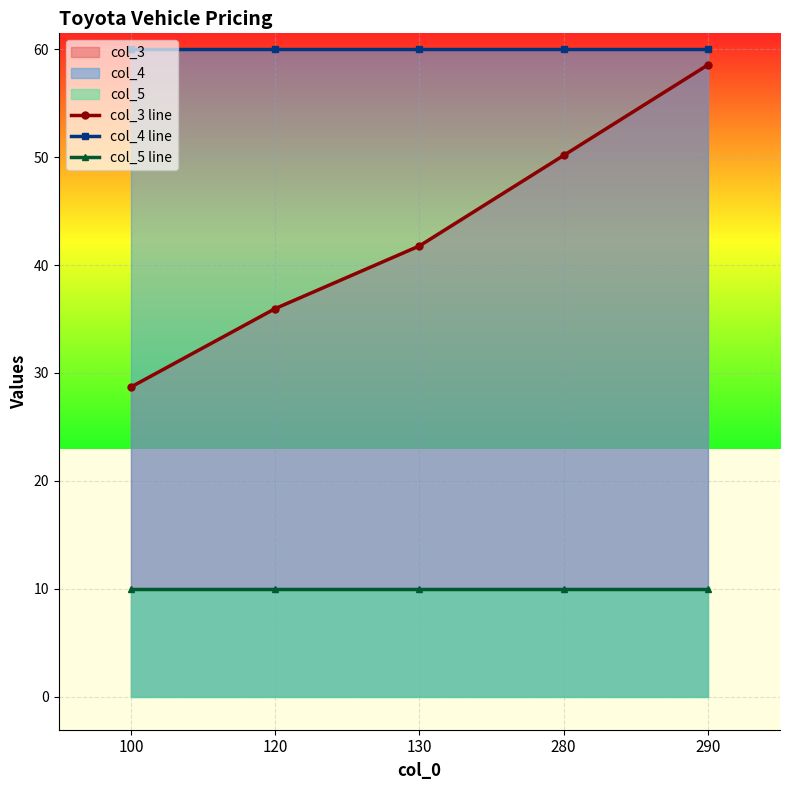

True or false: col_5 line has more than 0 points higher than both neighbors.

False